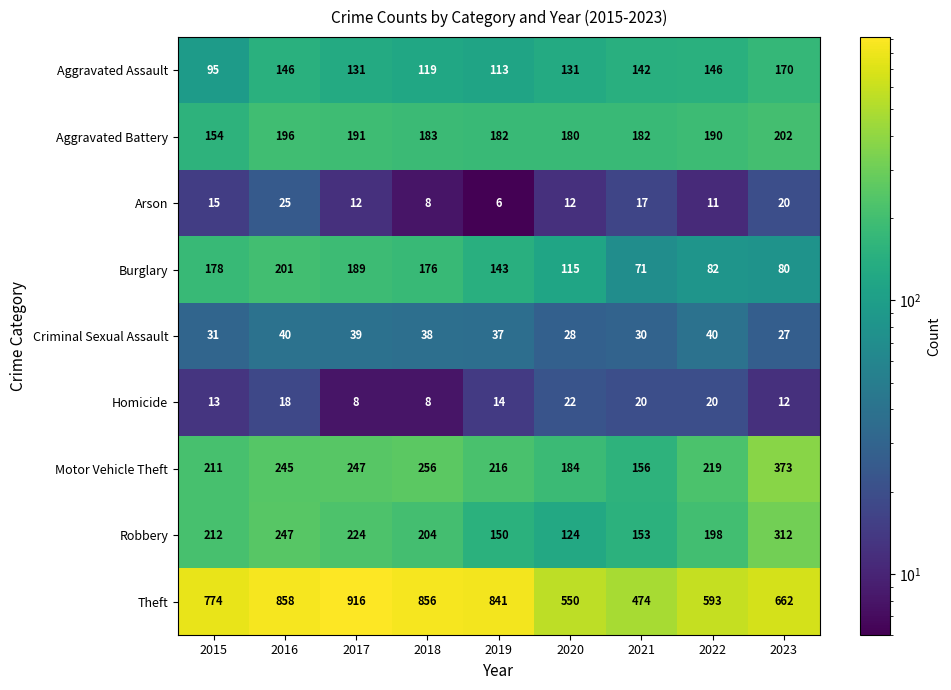

Where is Arson nearest to the value 15?

2015